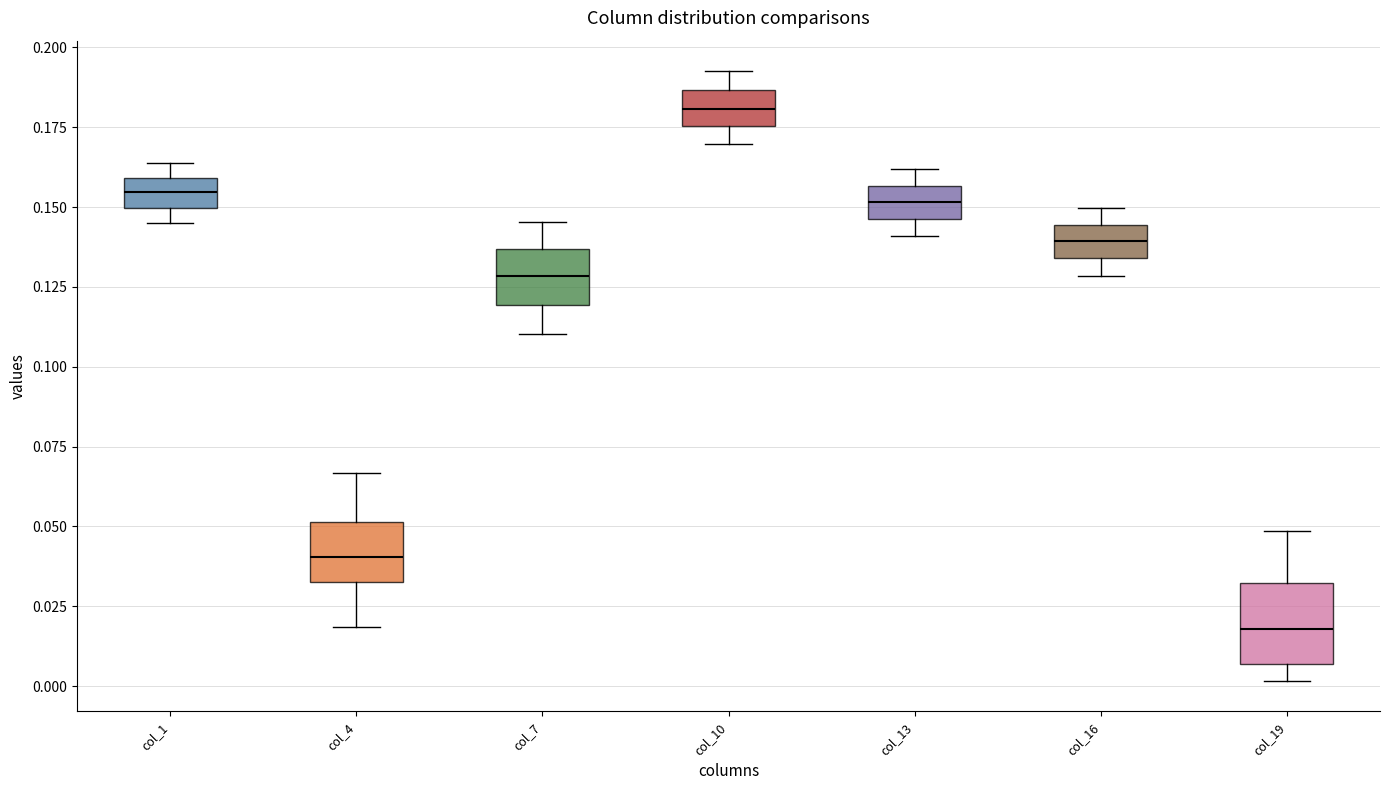

Which box's median line is the lowest?

col_19